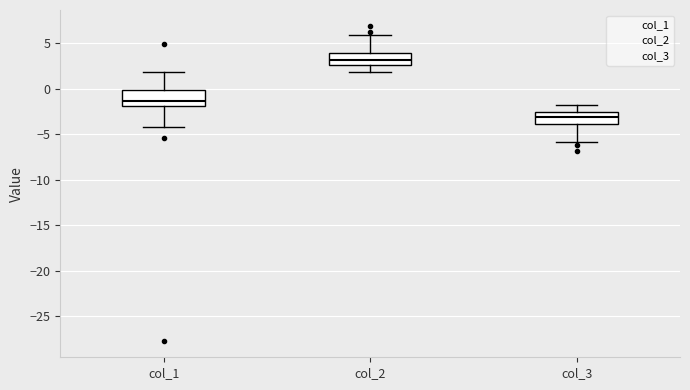

Which box's median line is the lowest?

col_3